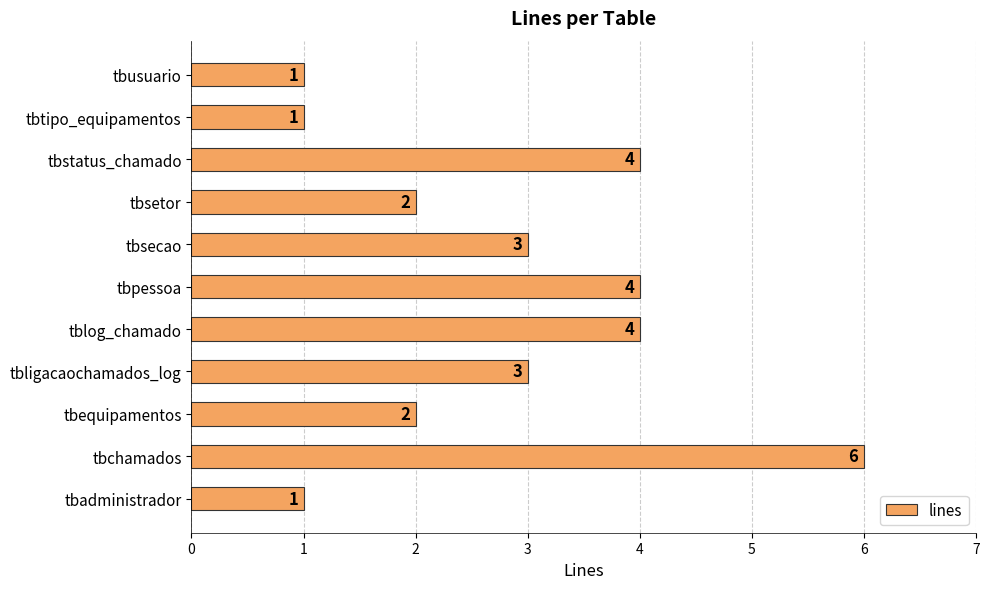

Between tbsecao and tbstatus_chamado, which is larger?

tbstatus_chamado